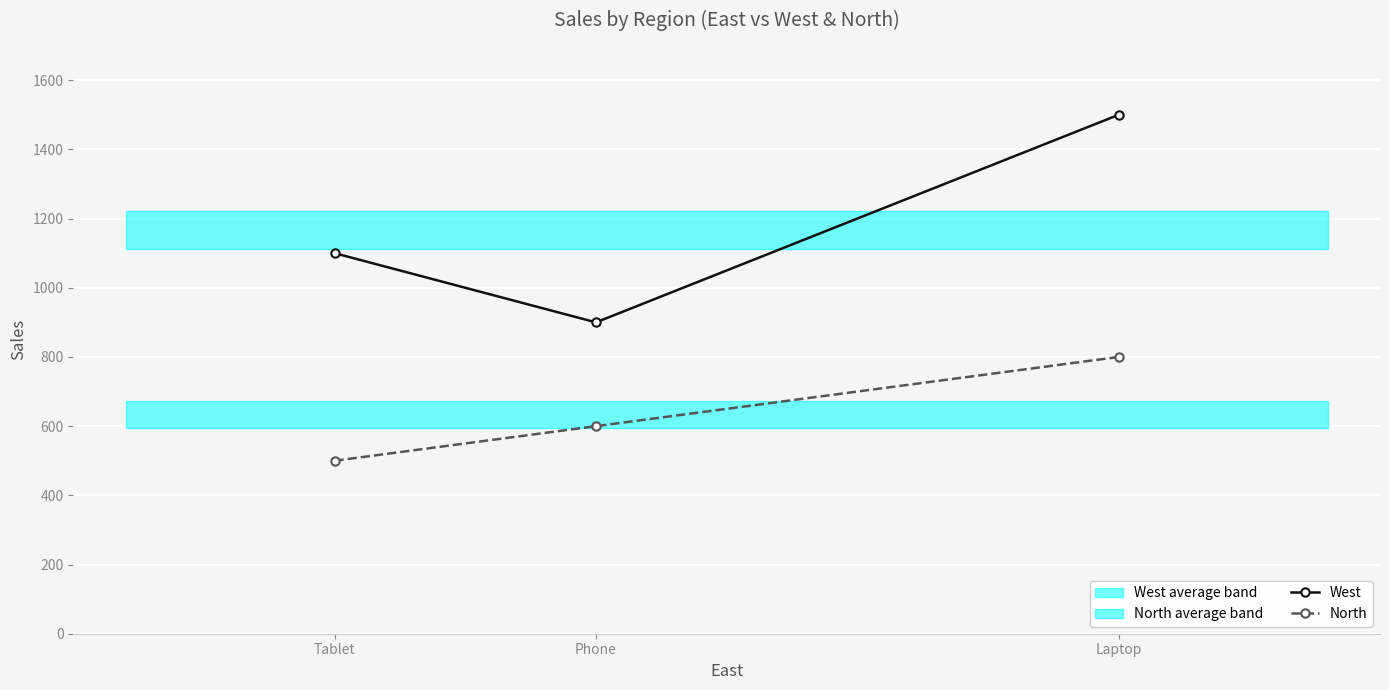

The West series shows 1100 at Tablet. True or false?

True